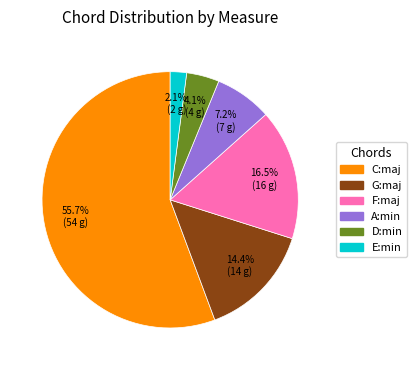

How many slices are in this pie chart?

6